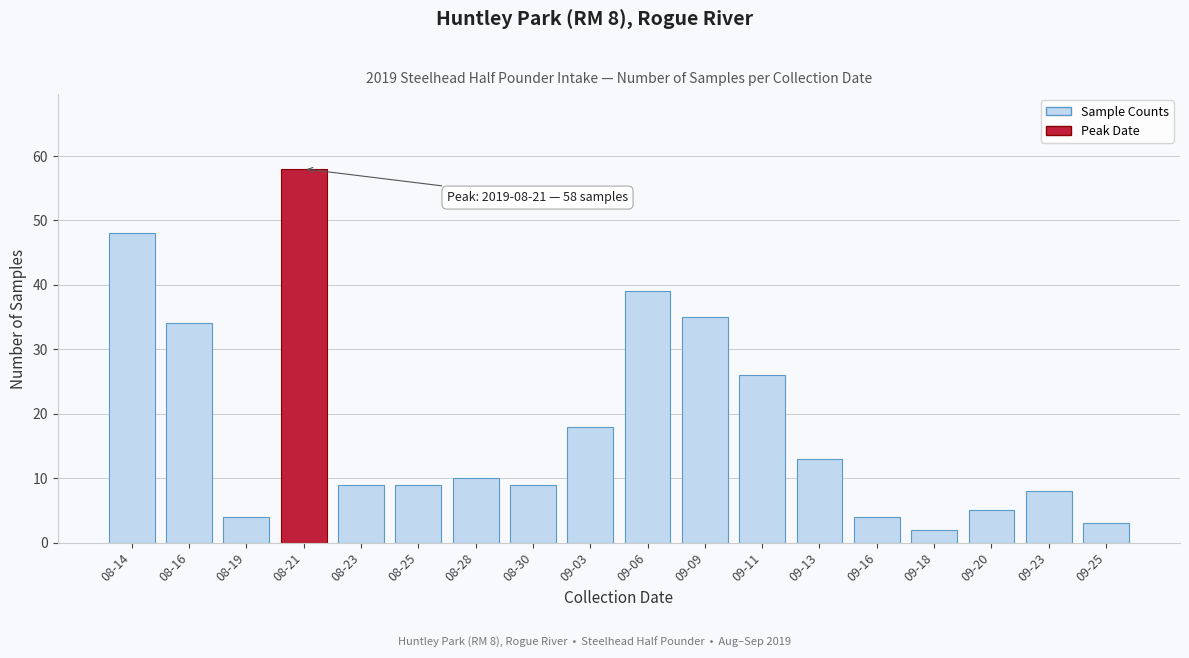

Reading left to right, list all the values displayed in this chart.

48	34	4	58	9	9	10	9	18	39	35	26	13	4	2	5	8	3